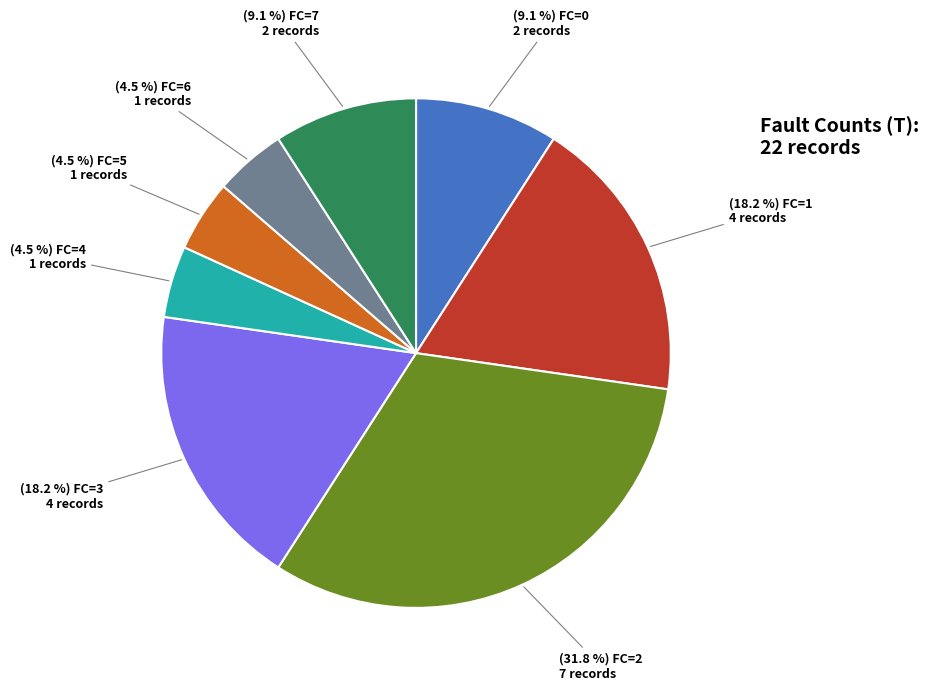

Is there a majority slice in this chart?

No